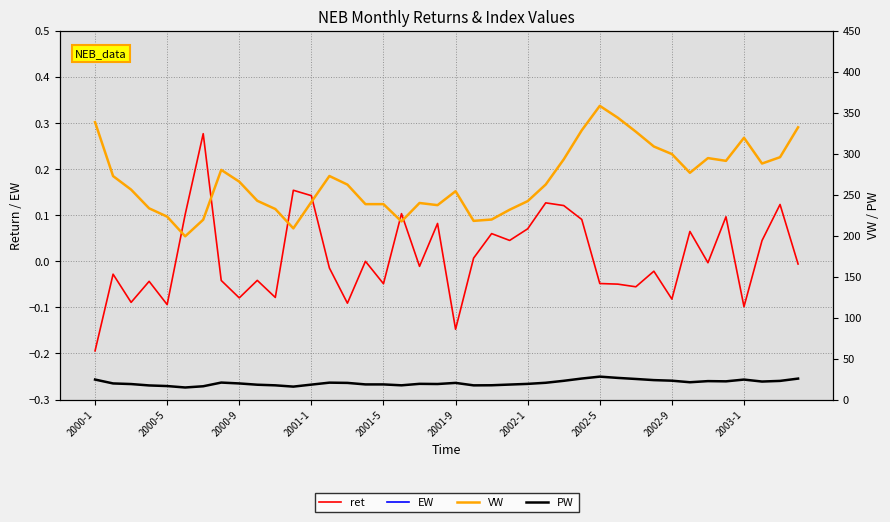

Reading left to right, transcribe all the data shown in this chart.

ret: -0.2	-0.0	-0.1	-0.0	-0.1	0.1	0.3	-0.0	-0.1	-0.0	-0.1	0.2	0.1	-0.0	-0.1	0.0	-0.0	0.1	-0.0	0.1	-0.1	0.0	0.1	0.0	0.1	0.1	0.1	0.1	-0.0	-0.0	-0.1	-0.0	-0.1	0.1	-0.0	0.1	-0.1	0.0	0.1	-0.0
EW: 1.0	1.0	1.0	1.0	1.0	1.0	1.0	1.0	1.0	1.0	1.0	1.0	1.0	1.0	1.0	1.0	1.0	1.0	1.0	1.0	1.0	1.0	1.0	1.0	1.0	1.0	1.0	1.0	1.0	1.0	1.0	1.0	1.0	1.0	1.0	1.0	1.0	1.0	1.0	1.0
VW: 338.6	272.8	256.2	233.4	223.3	199.3	219.5	280.3	266.0	242.6	232.6	208.9	241.2	272.9	262.4	238.5	238.5	217.4	239.9	237.3	254.3	218.1	219.7	231.7	242.2	262.5	293.2	328.7	358.5	344.0	326.9	308.9	299.6	276.8	294.7	291.4	319.5	288.1	295.8	332.3
PW: 24.4	19.7	18.9	17.2	16.5	14.8	16.2	20.8	19.7	18.1	17.4	15.8	18.2	20.6	20.4	18.5	18.5	17.4	19.2	19.0	20.4	17.4	17.5	18.3	19.1	20.5	22.9	25.7	28.0	26.4	25.1	23.8	23.0	21.1	22.5	22.2	24.4	22.0	22.8	25.6